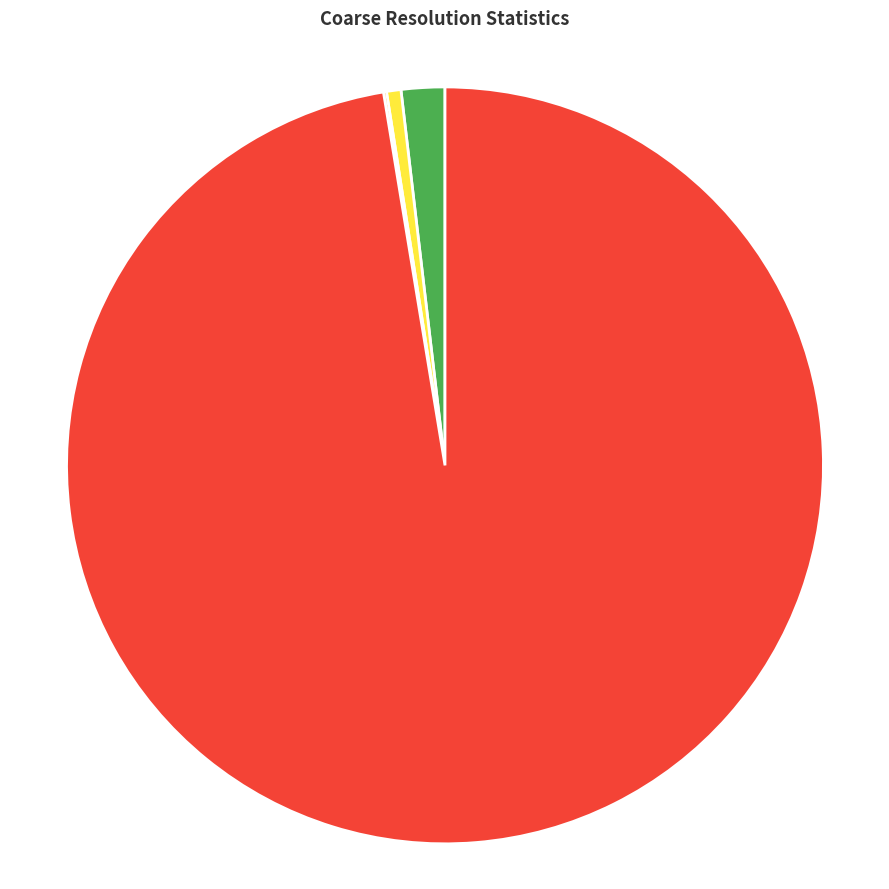

Is there any slice that represents more than half of the pie?

Yes